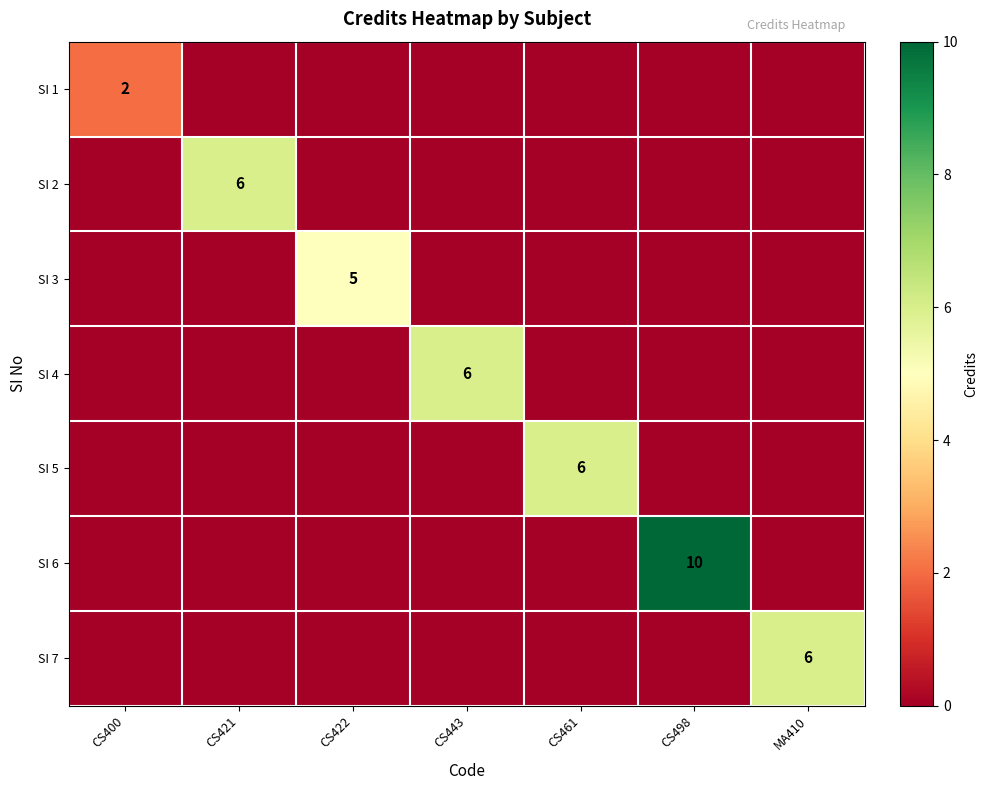

The SI 1 series shows 2 at CS400. True or false?

True